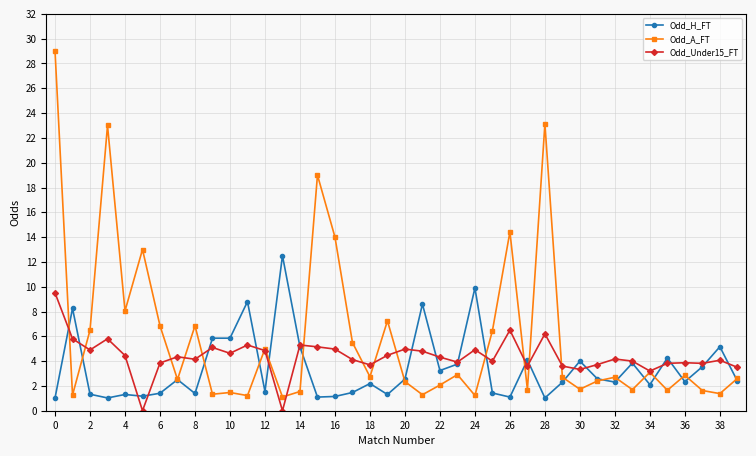

Which series has the widest spread of values?

Odd_A_FT